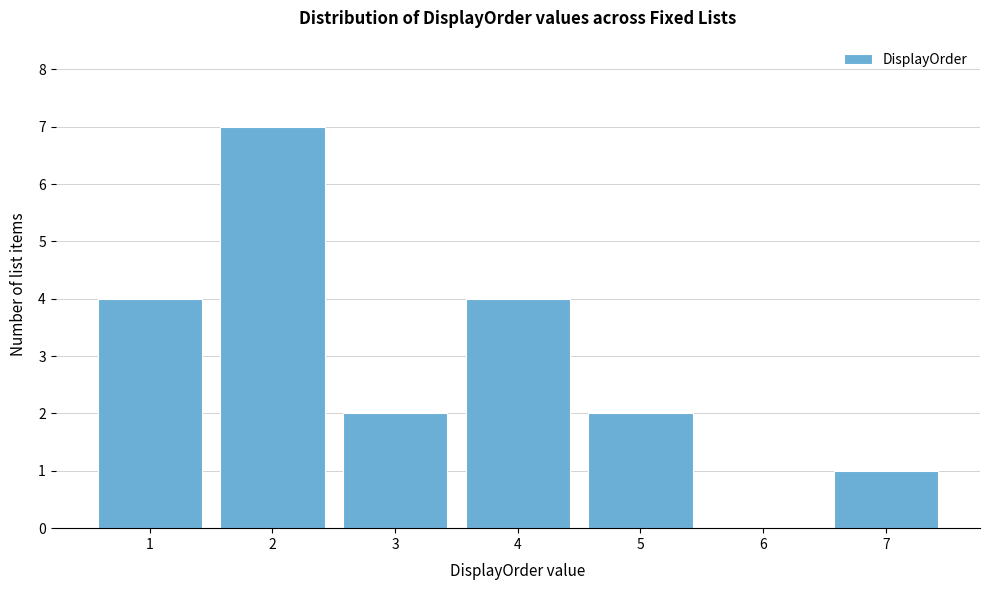

Reading right to left, transcribe all the data shown in this chart.

7=1	6=0	5=2	4=4	3=2	2=7	1=4